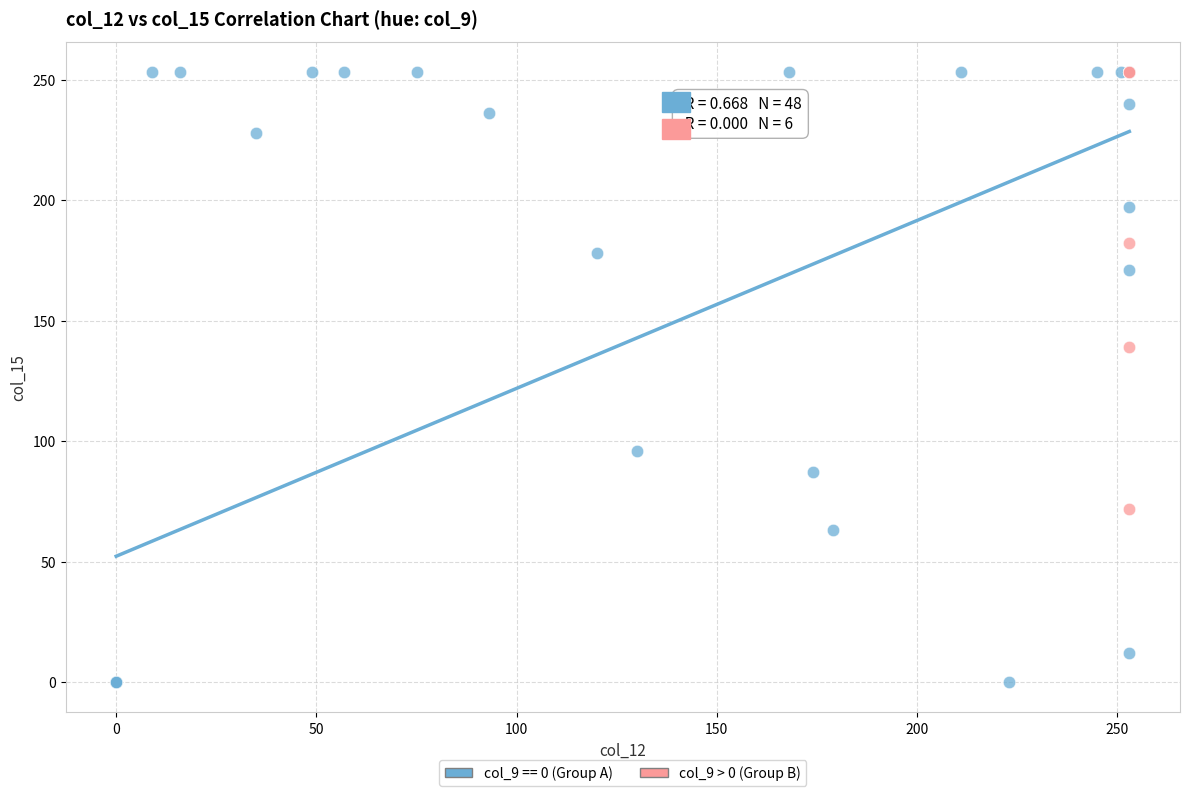

Which series has the widest spread of Y values?

col_9 == 0 (Group A)